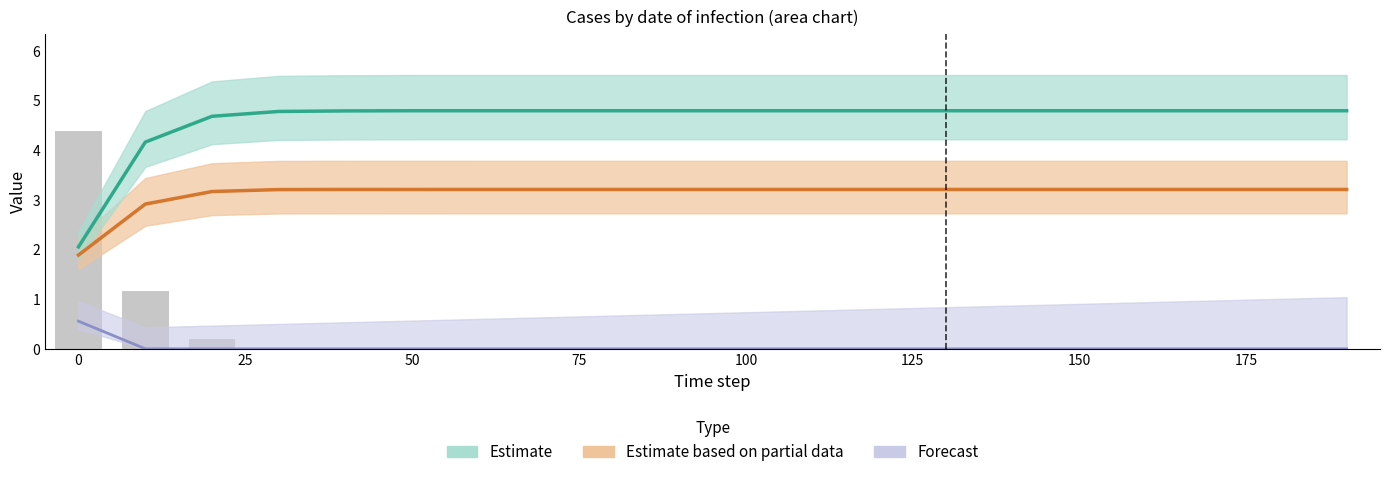

At which label does Forecast reach its minimum?

25